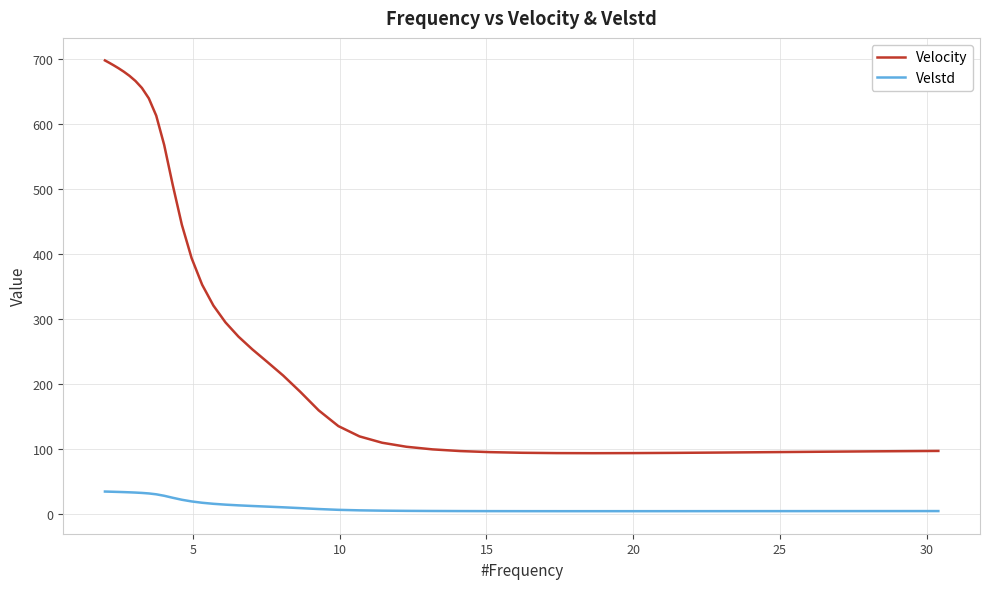

Rank the series by their average value, from lowest to highest.

Velstd, Velocity